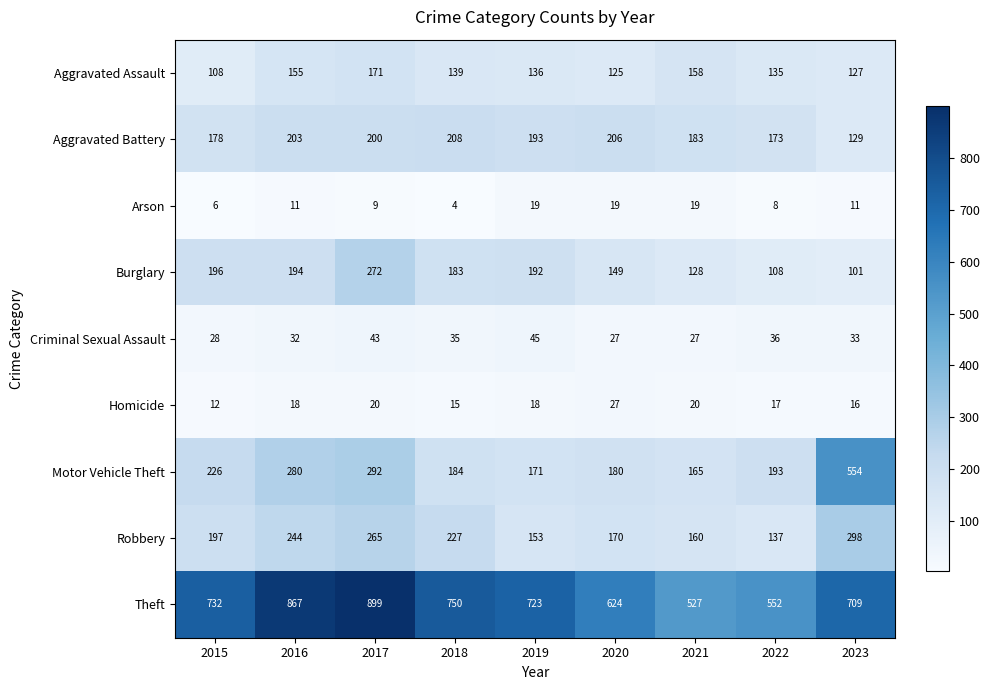

Count the number of data series in this chart.

9